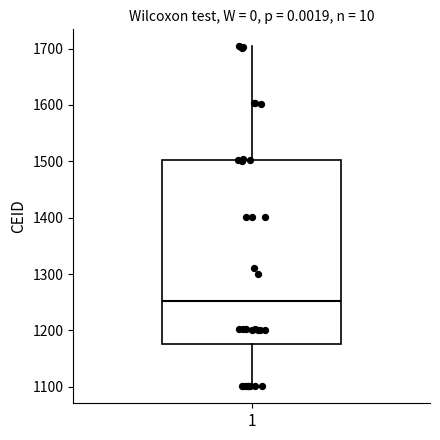

Transcribe this box plot: give where the median line is, the range the box spans, and where the two whiskers end, as read against the y-axis. The values are not printed on the chart, so give them approximately, as read against the axis.

median 1250, box 1180 to 1500, whiskers 1100 to 1700